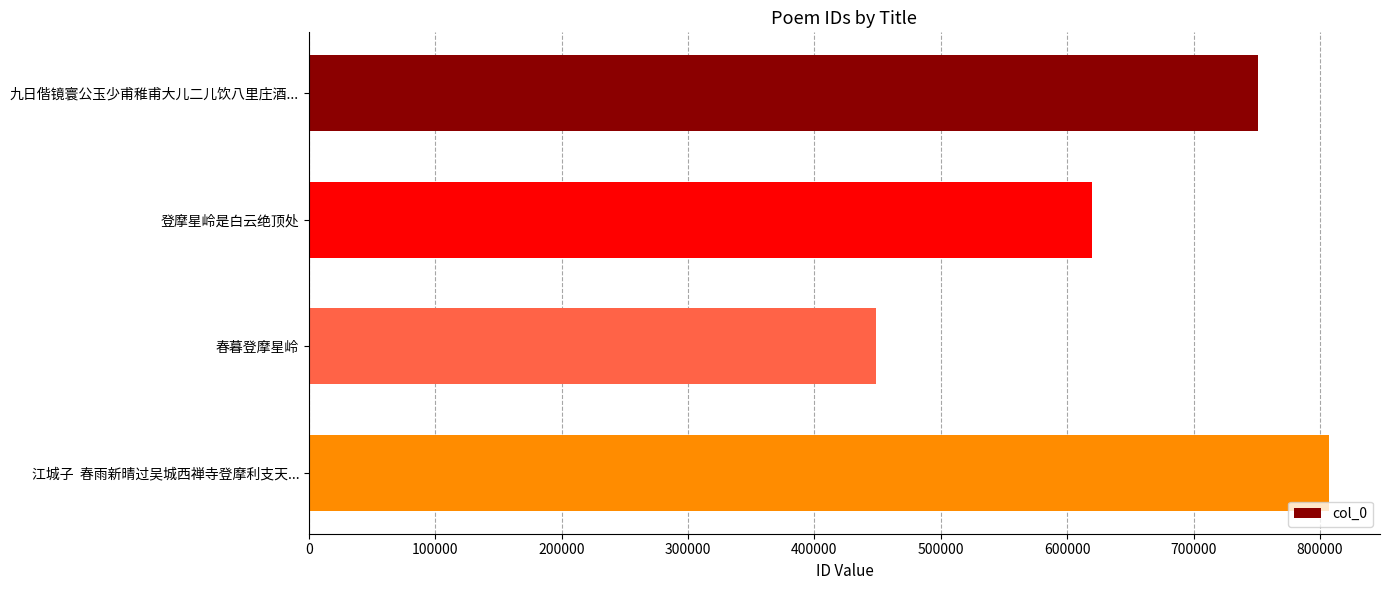

The chart shows a value of 807097 at 江城子  春雨新晴过吴城西禅寺登摩利支天.... True or false?

True